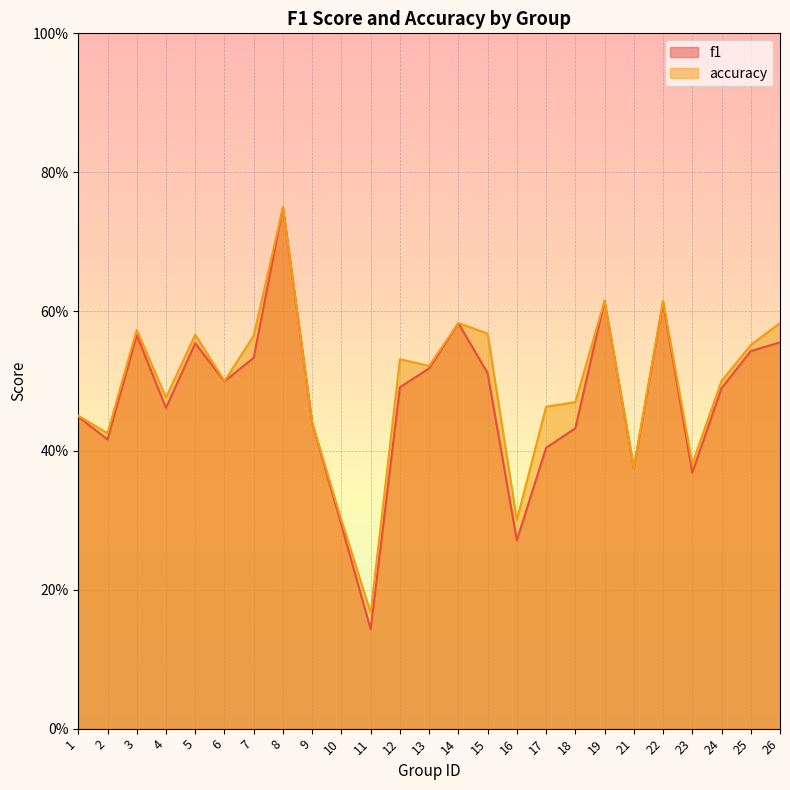

At which category is the sum across all series the highest?

8